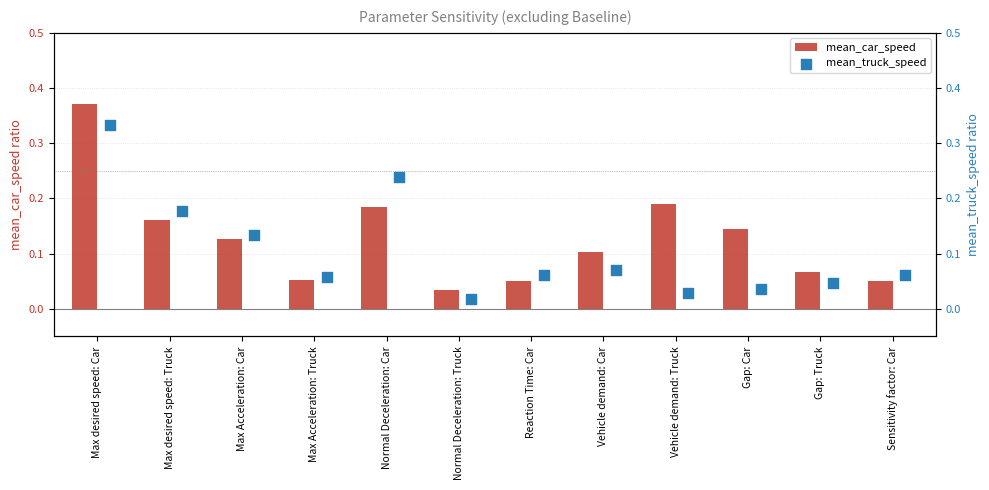

At how many categories does at least one series exceed 0?

12